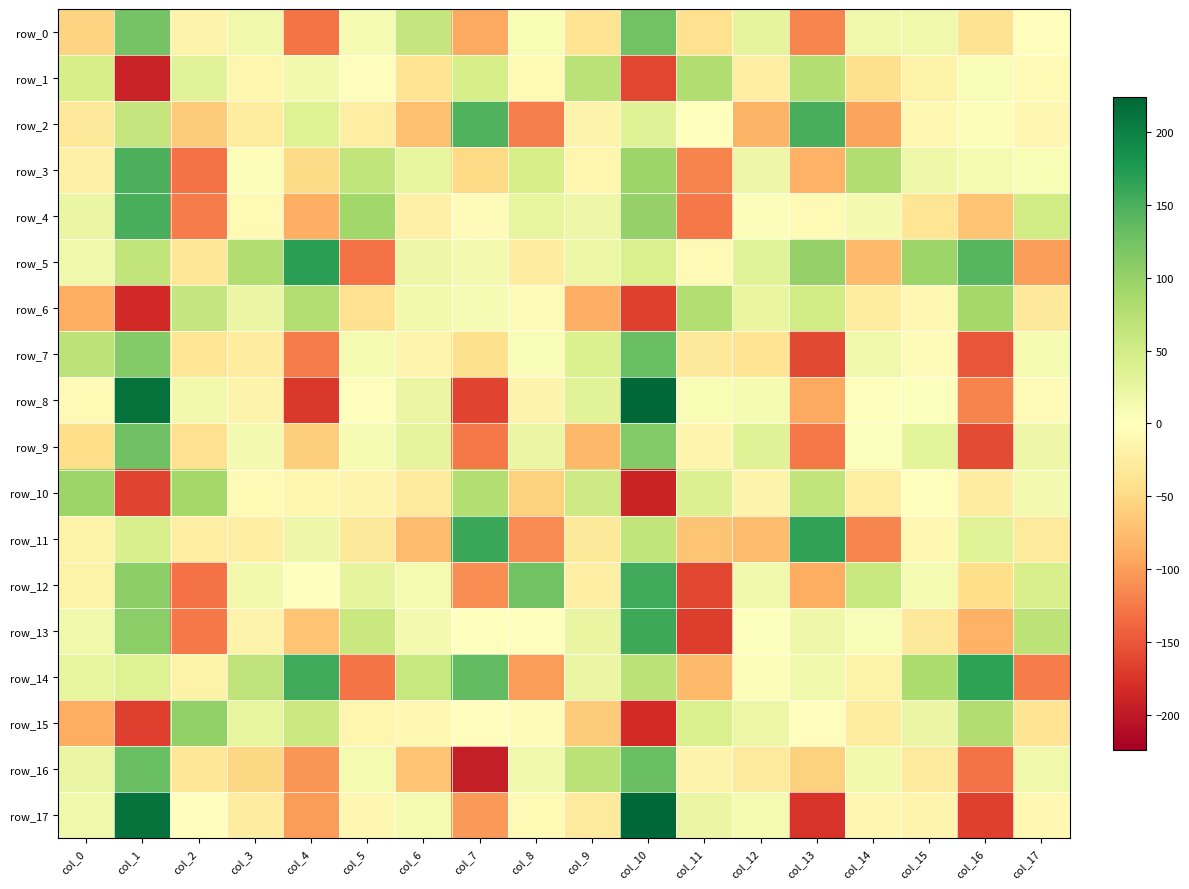

What is the difference between the maximum and minimum values in the row_17 series?

398.8